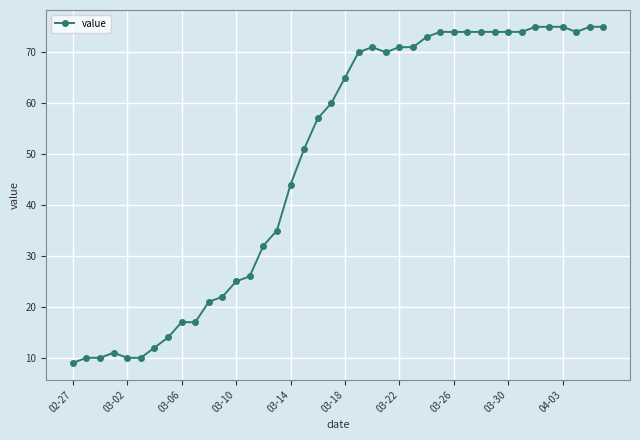

Does the chart have visible grid lines?

Yes